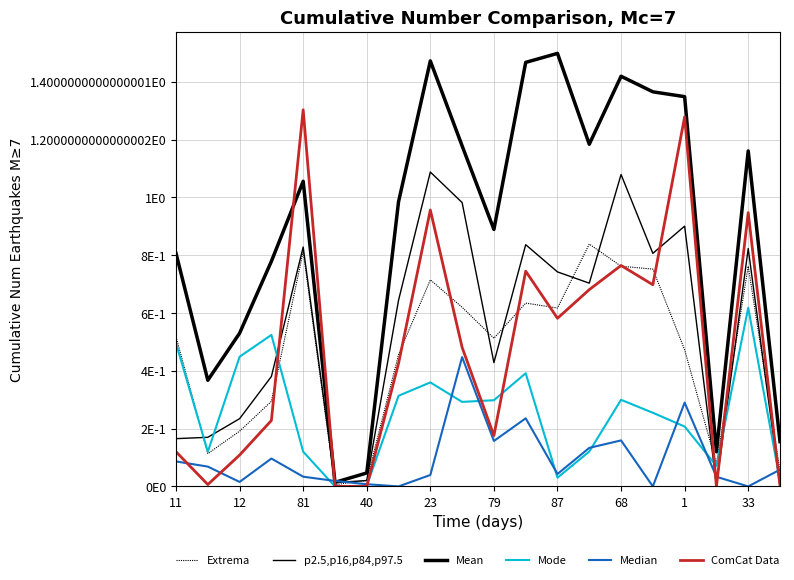

Which series has the widest spread of values?

Mean